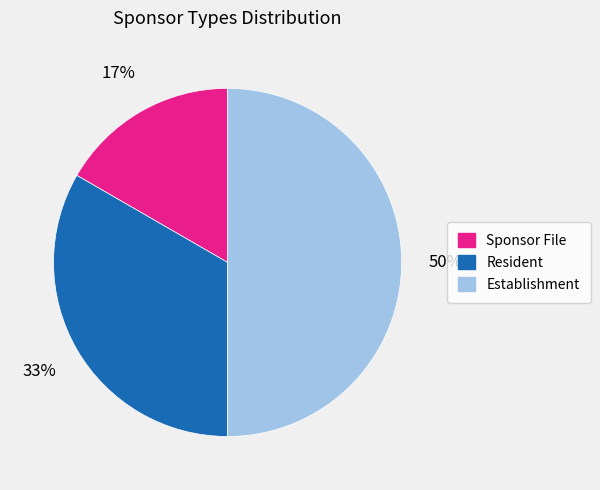

True or false: Establishment accounts for 50% of the total.

True